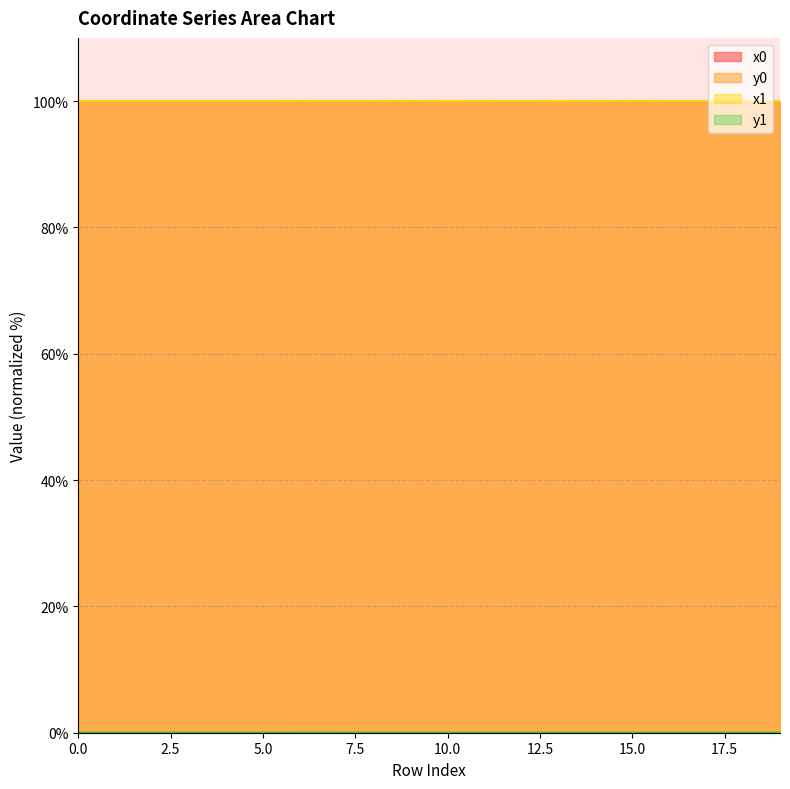

What is the total value across all series at 19?

200.0